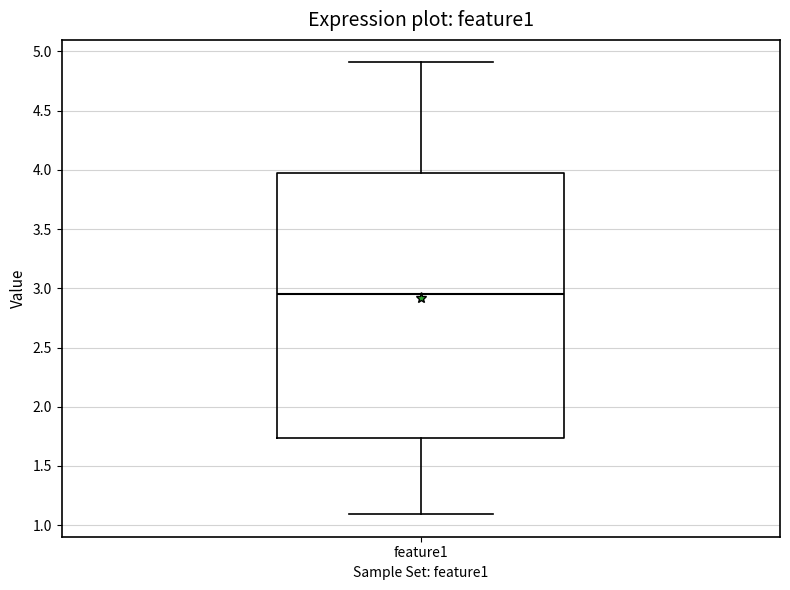

Read this box plot against the y-axis: the position of the median line, the range covered by the box, and the ends of both whiskers. The values are not printed on the chart, so give them approximately, as read against the axis.

median 2.95, box 1.75 to 3.95, whiskers 1.10 to 4.90